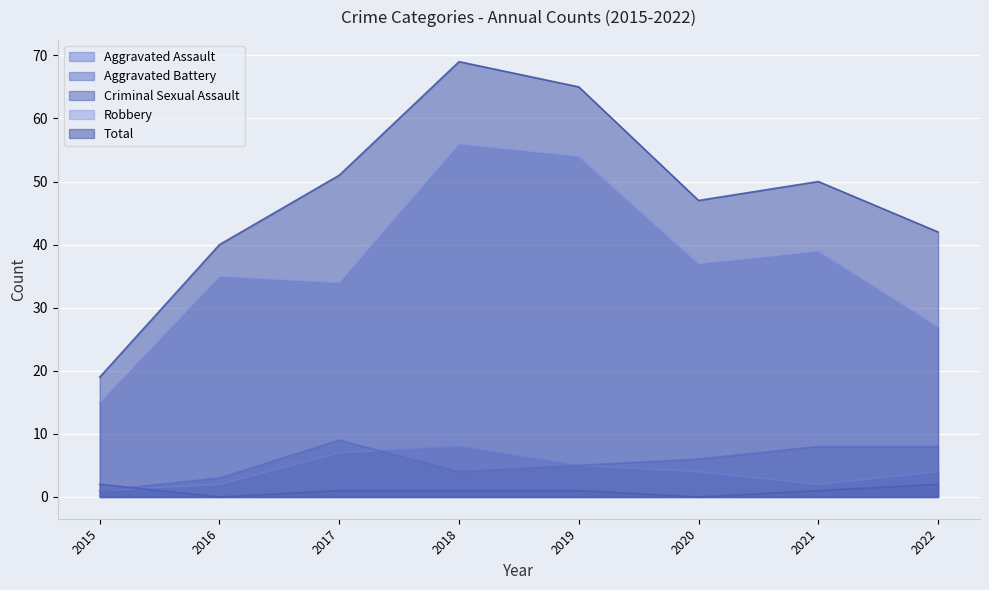

Reading left to right, list all the values displayed in this chart.

Aggravated Assault: 2015=1	2016=2	2017=7	2018=8	2019=5	2020=4	2021=2	2022=4
Aggravated Battery: 2015=1	2016=3	2017=9	2018=4	2019=5	2020=6	2021=8	2022=8
Criminal Sexual Assault: 2015=2	2016=0	2017=1	2018=1	2019=1	2020=0	2021=1	2022=2
Robbery: 2015=15	2016=35	2017=34	2018=56	2019=54	2020=37	2021=39	2022=27
Total: 2015=19	2016=40	2017=51	2018=69	2019=65	2020=47	2021=50	2022=42